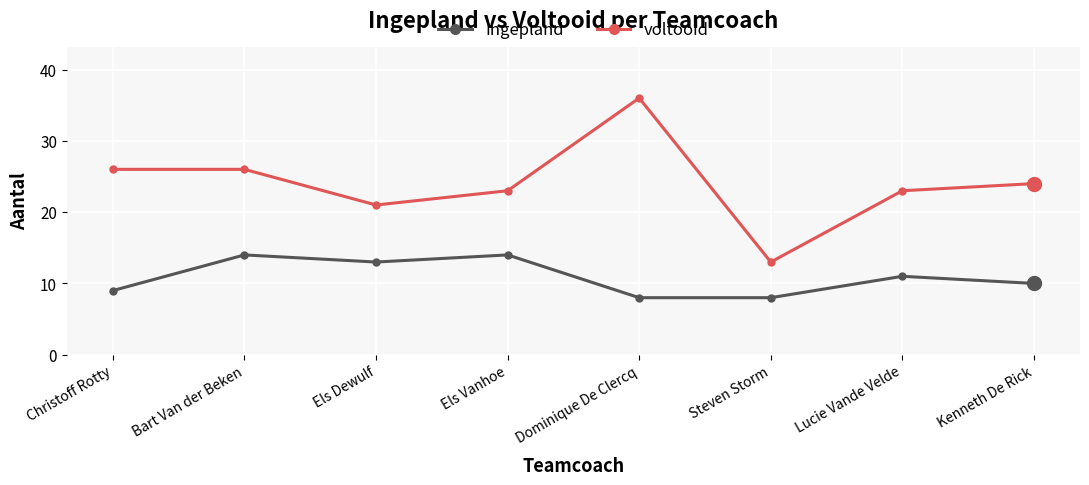

How many Ingepland values are between 9 and 14?

6